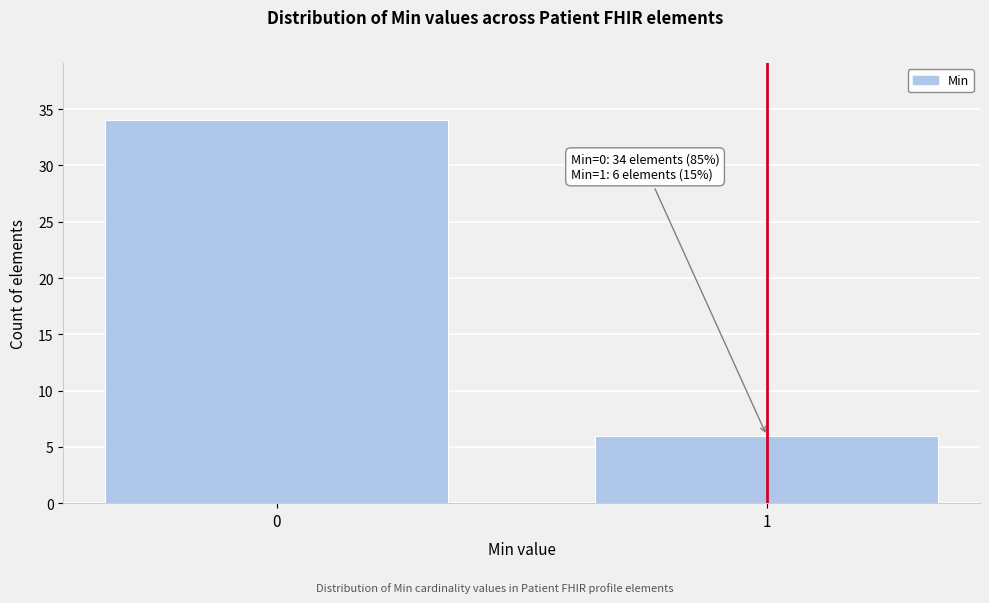

Reading left to right, list all the values displayed in this chart.

0=34	1=6